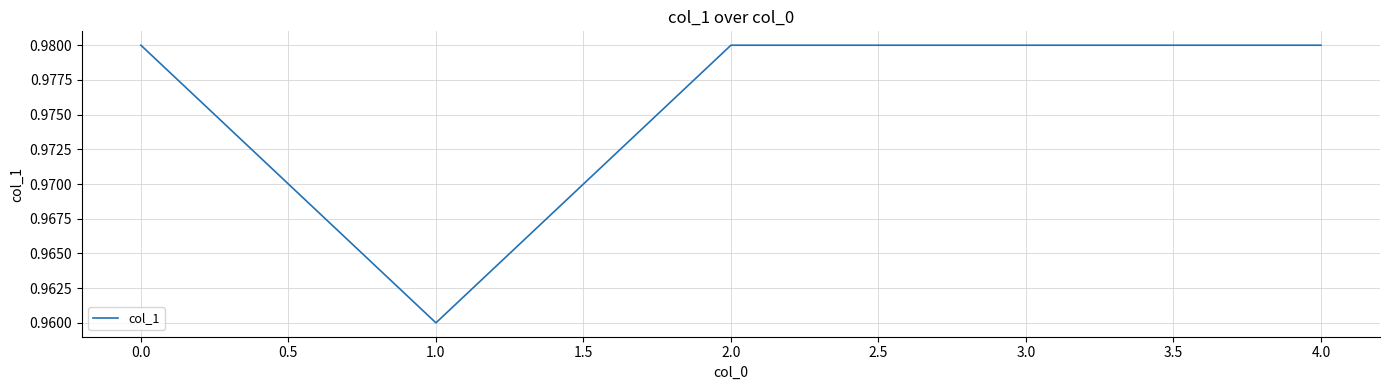

True or false: there are more than 1 points higher than both neighbors.

False